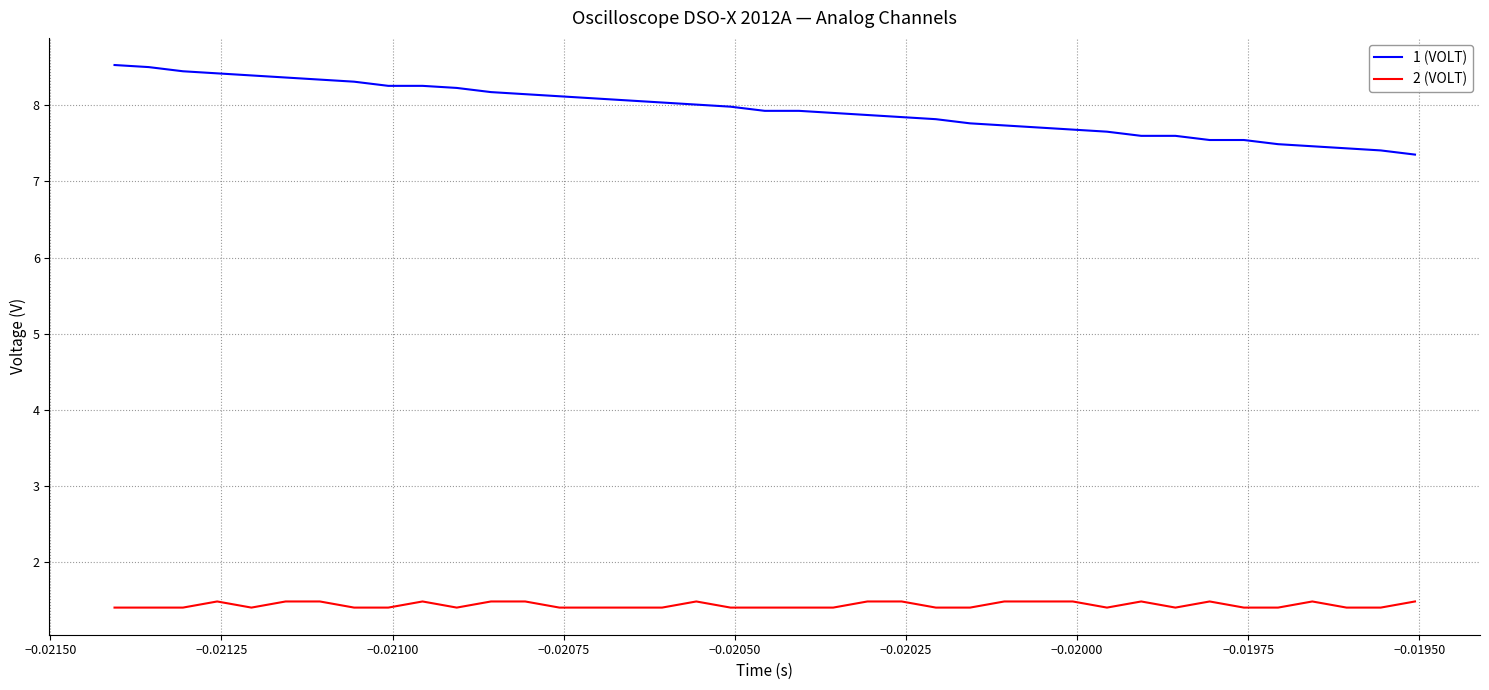

List the series in order of their overall mean, lowest first.

2 (VOLT), 1 (VOLT)